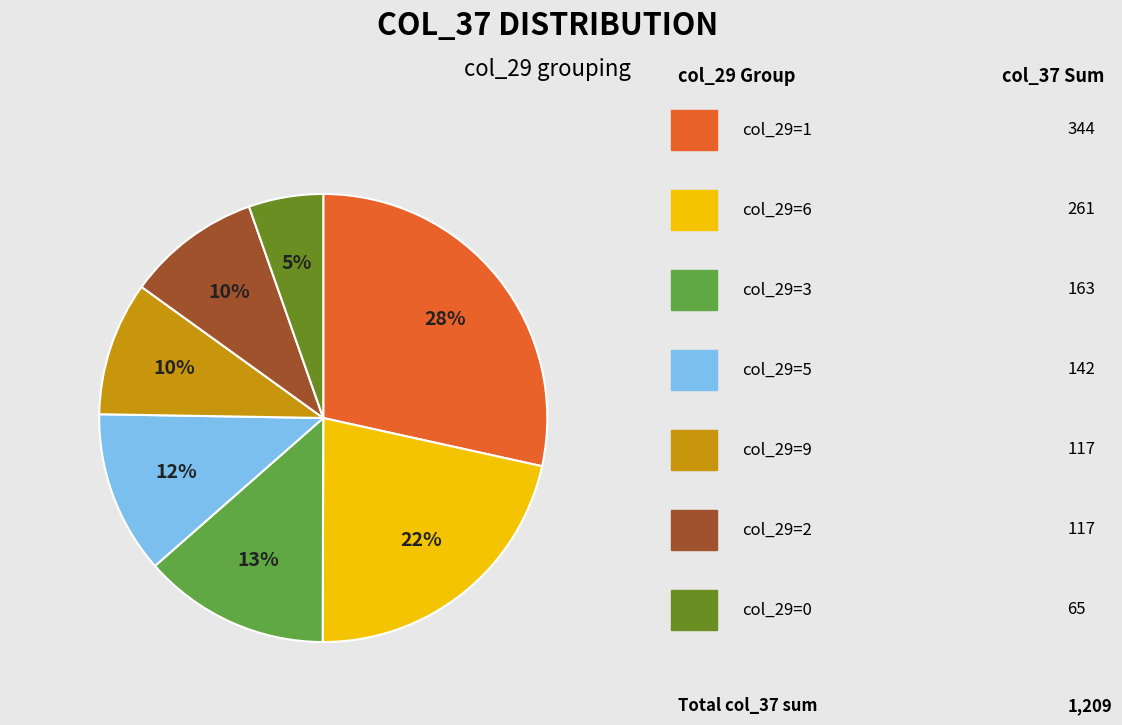

To the nearest percent, what is the difference between the largest and smallest slice percentages?

23%